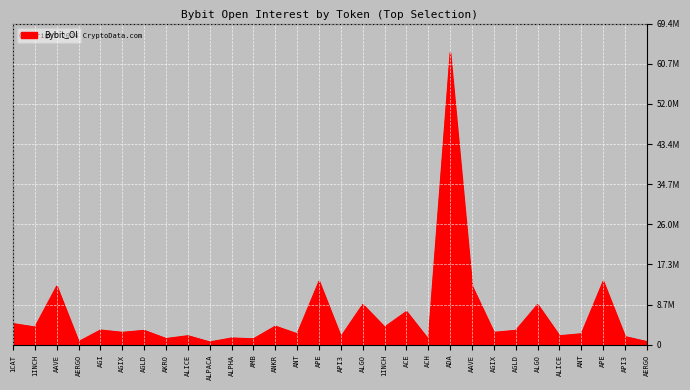

Does the chart display data point markers on the line(s)?

No